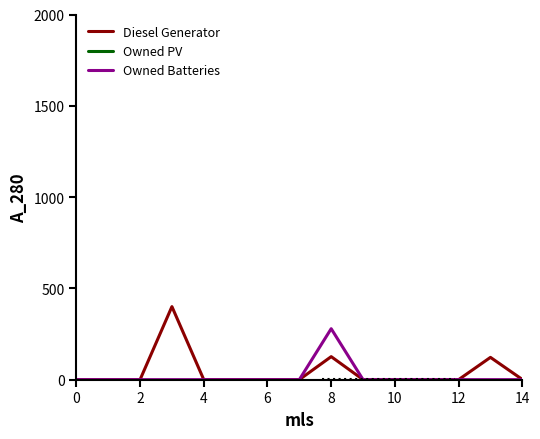

How many lines are shown in the chart?

3